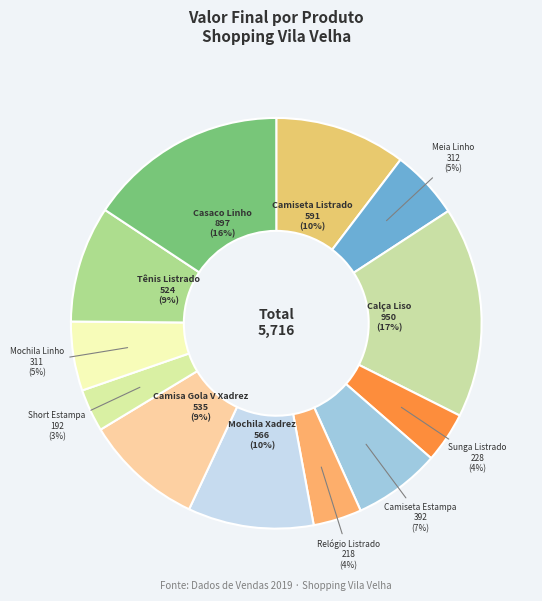

How many slices are in this pie chart?

12